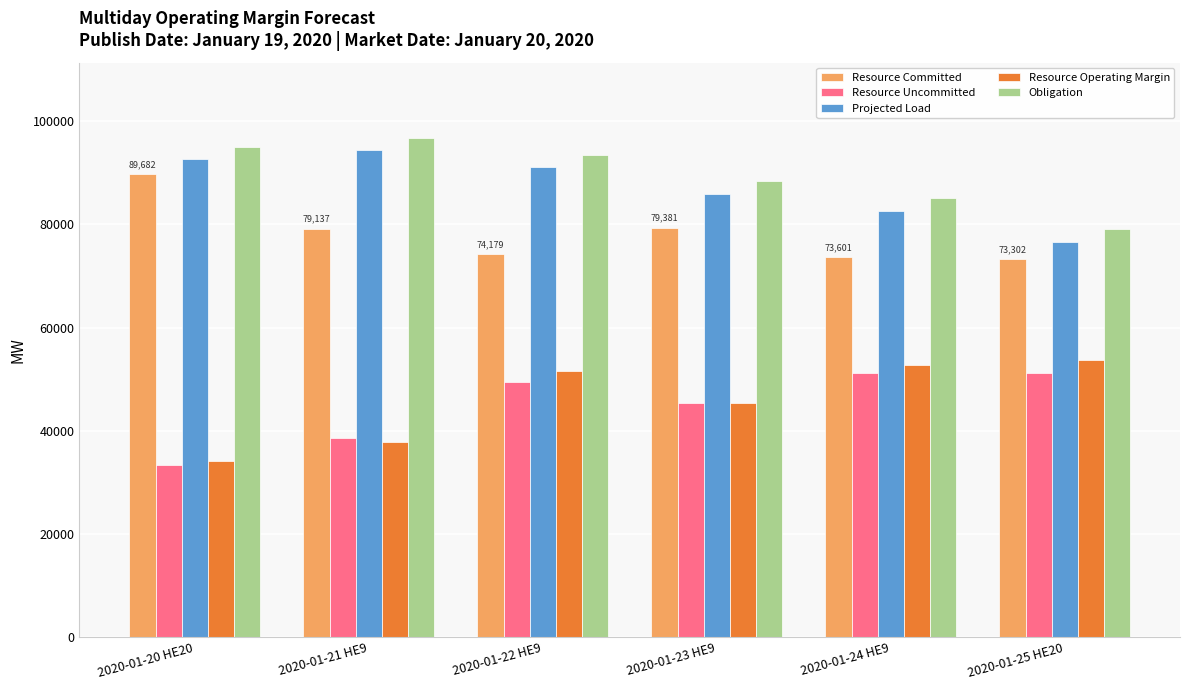

What is the sum of all Resource Uncommitted values?

269152.2